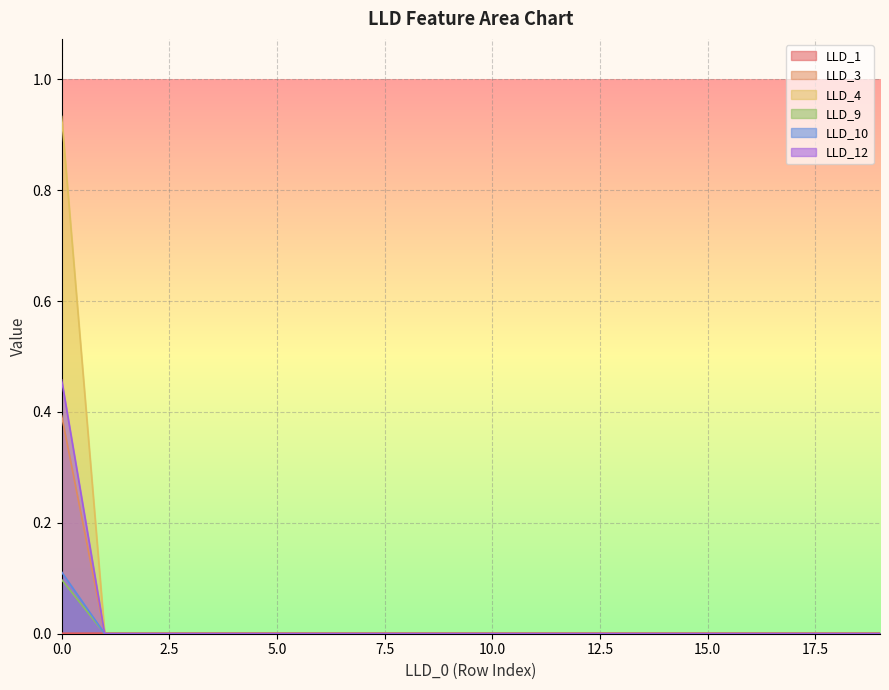

Between 9 and 7, which is larger?

7